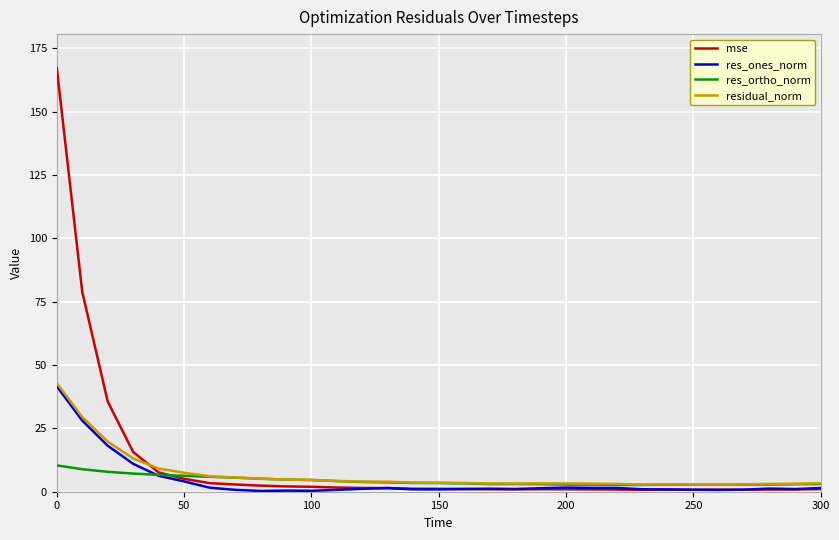

What is the sum of all res_ortho_norm values?

135.2